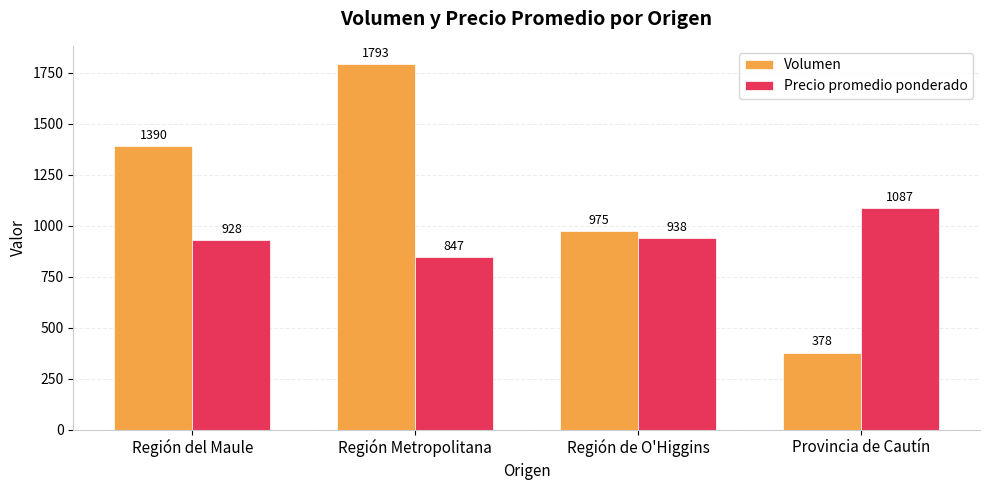

True or false: Precio promedio ponderado has a value of 339 at Región del Maule.

False